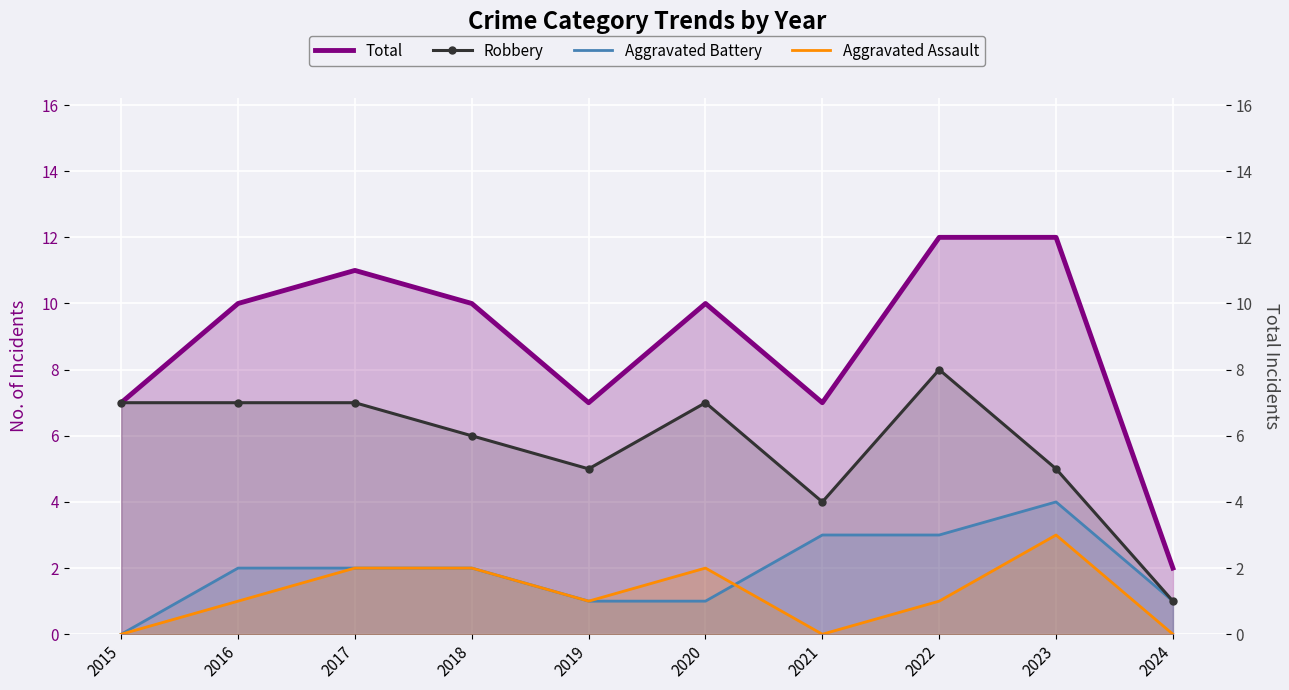

Is the value of Total at 2015 greater than the value of Aggravated Assault at 2021?

Yes